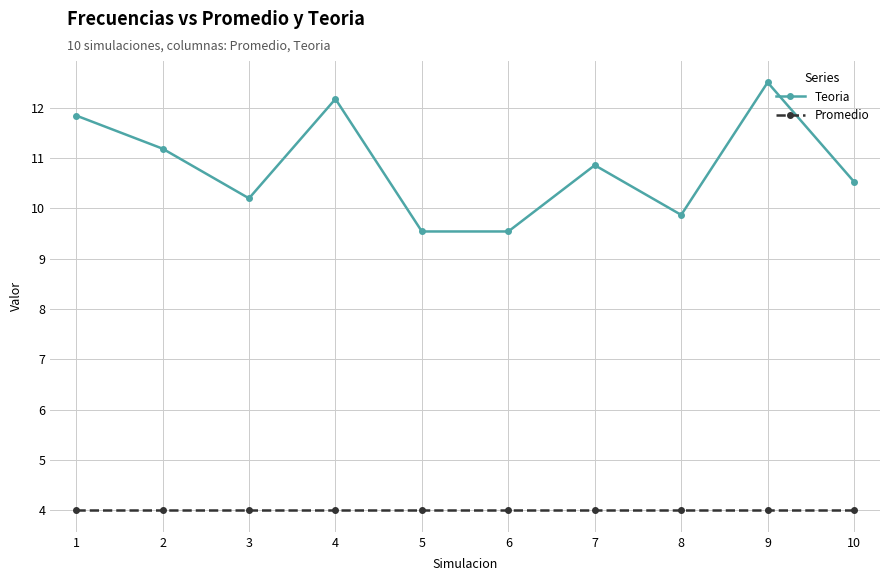

At which category does Teoria reach its first local valley?

3